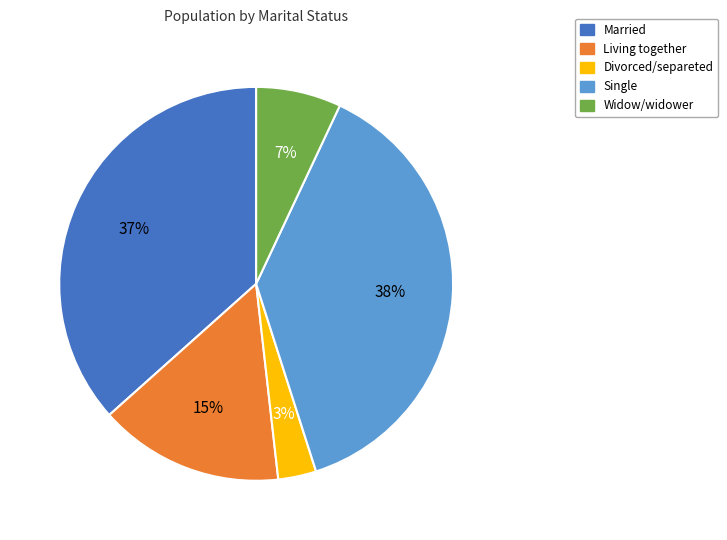

To the nearest percent, what is the average slice percentage?

20%